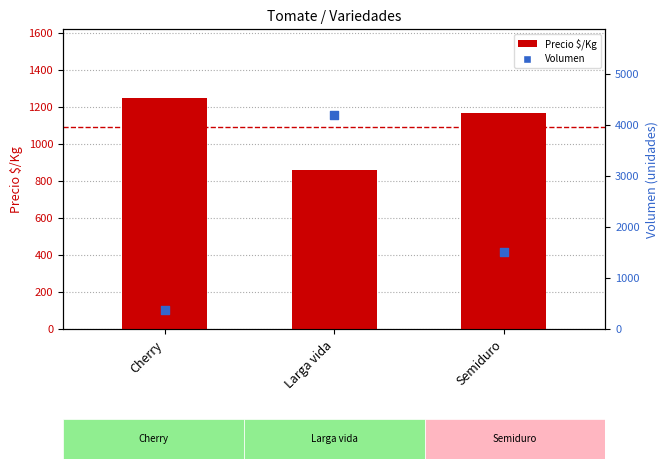

At which category is the sum across all series the highest?

Larga vida